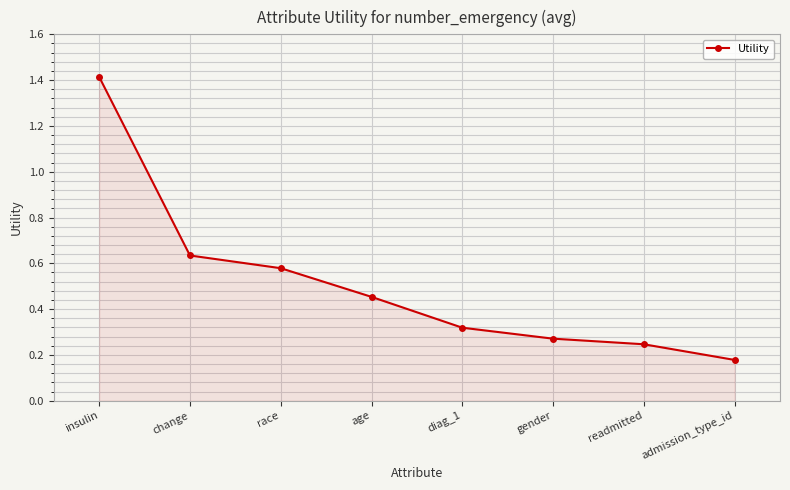

Which label corresponds to the largest value in the chart?

insulin